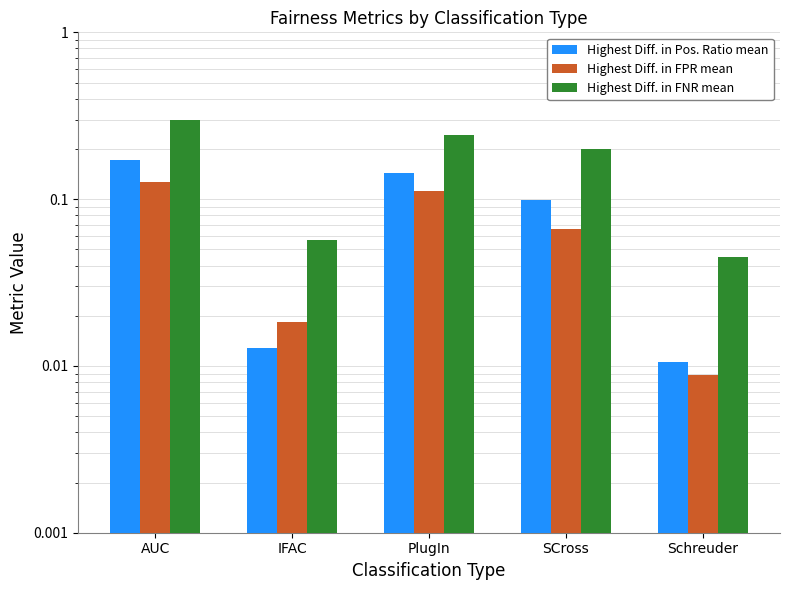

How many bars are there in total?

15